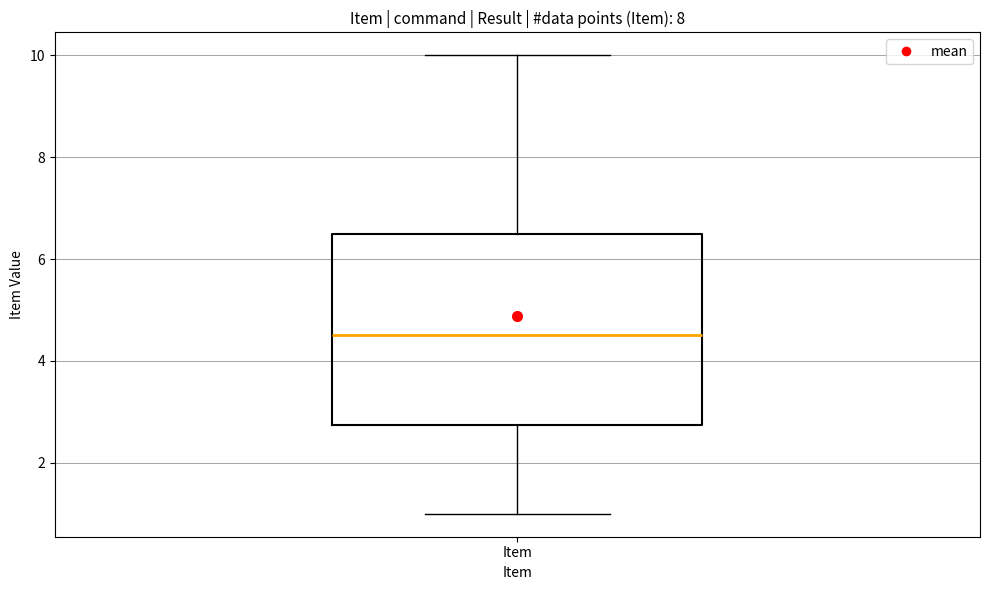

Transcribe this box plot: give where the median line is, the range the box spans, and where the two whiskers end, as read against the y-axis. The values are not printed on the chart, so give them approximately, as read against the axis.

median 4.6, box 2.8 to 6.6, whiskers 1.0 to 10.0